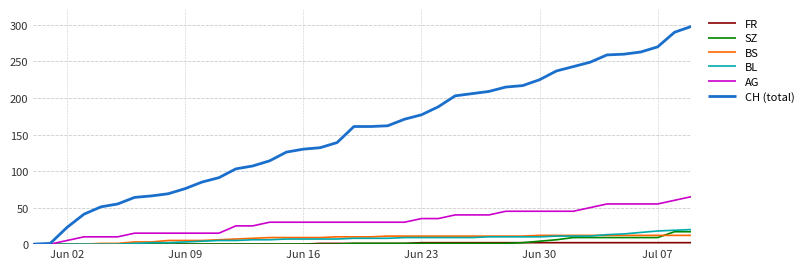

What is the greatest value displayed?

298